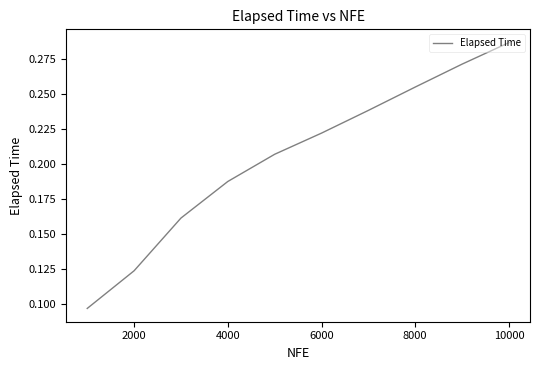

Which label corresponds to the largest value in the chart?

10000